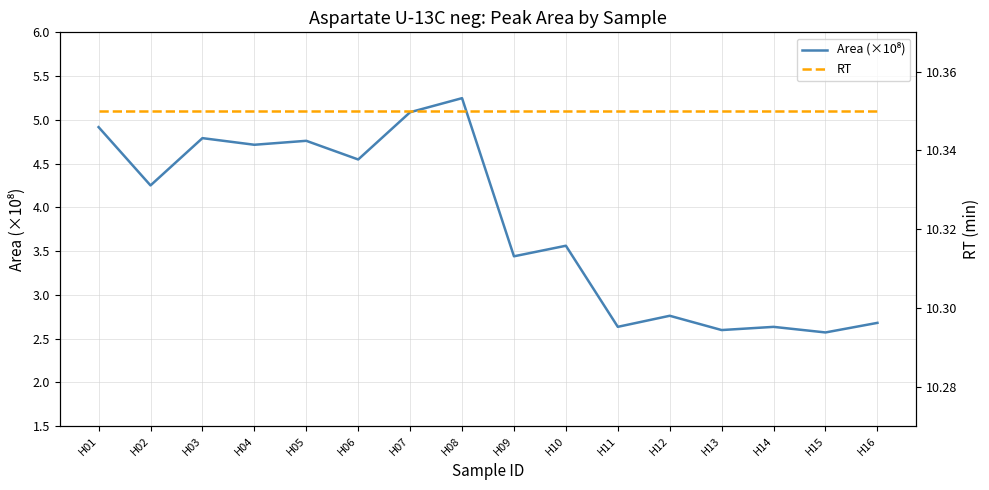

Which series has the largest range (max minus min)?

Area (×10⁸)